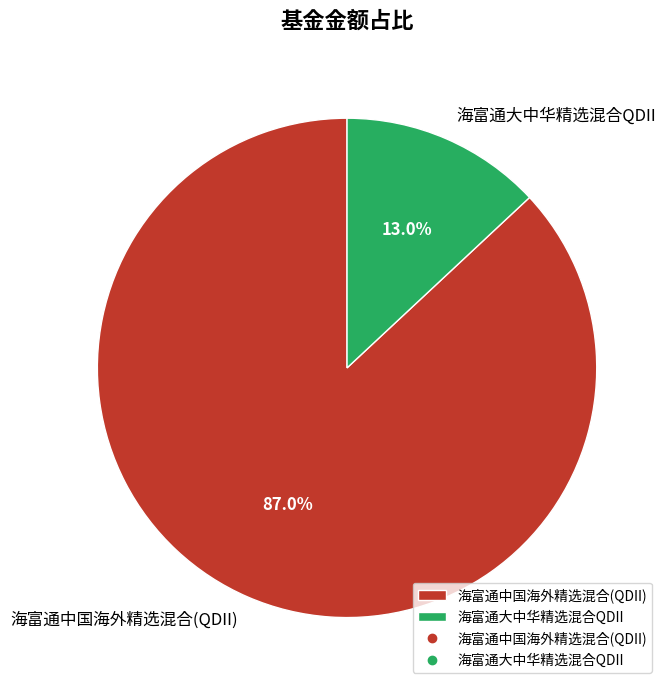

True or false: 海富通中国海外精选混合(QDII) accounts for 72% of the total.

False